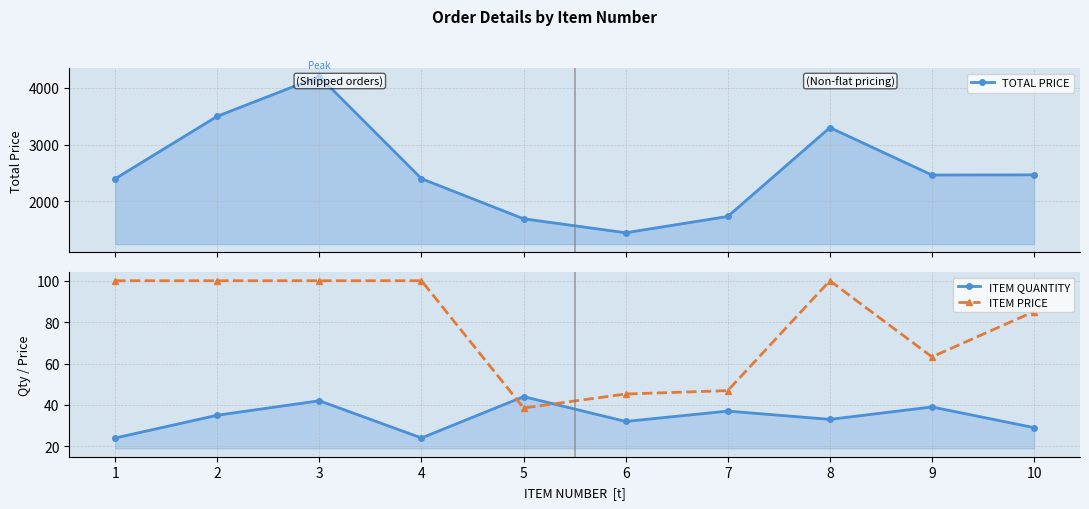

What is the lowest value of the ITEM QUANTITY series?

24.0